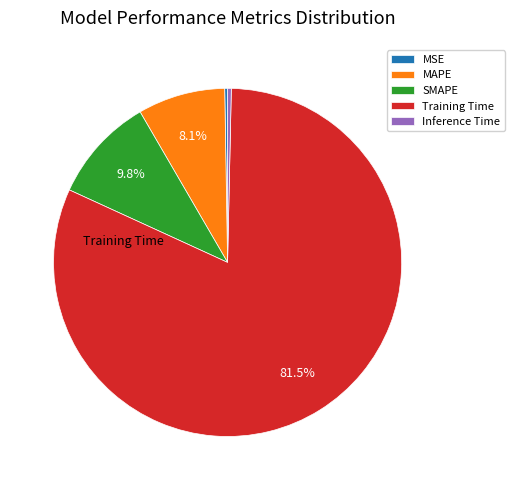

Which slice is the largest?

Training Time